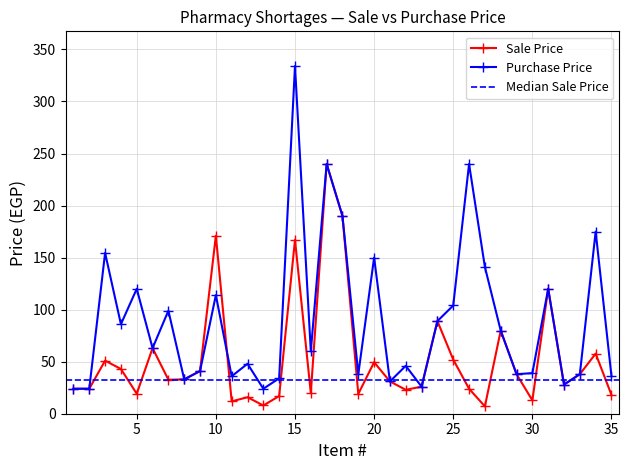

Rank the series by their average value, from lowest to highest.

Sale Price, Purchase Price